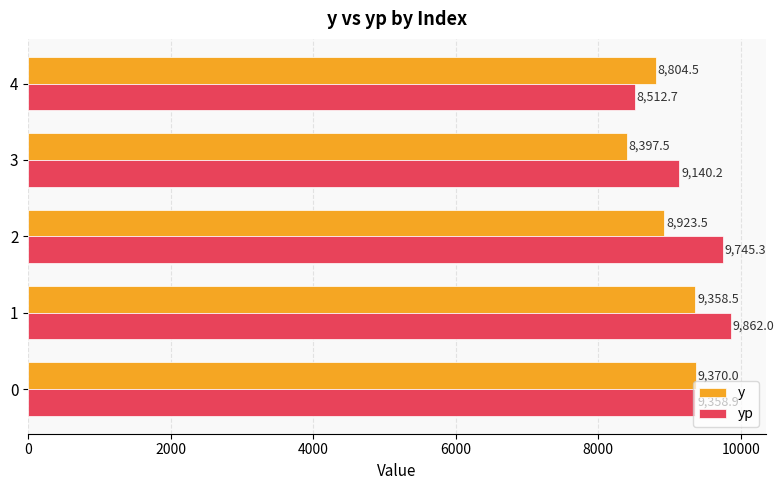

Is it true that y equals 8397.5 at 3?

True